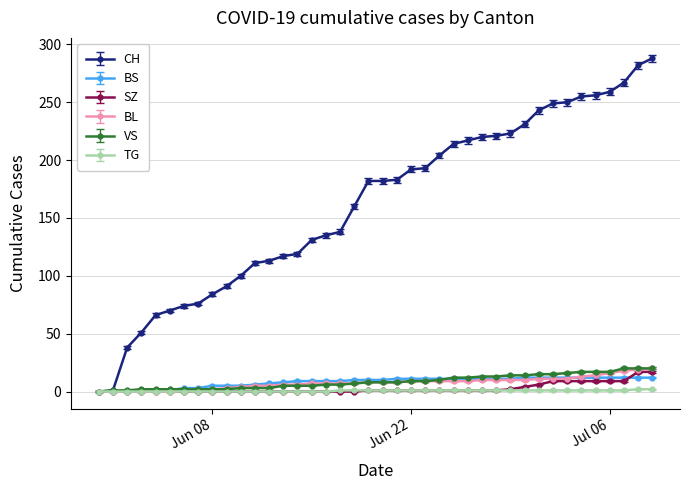

Which series has the largest total across all categories?

CH